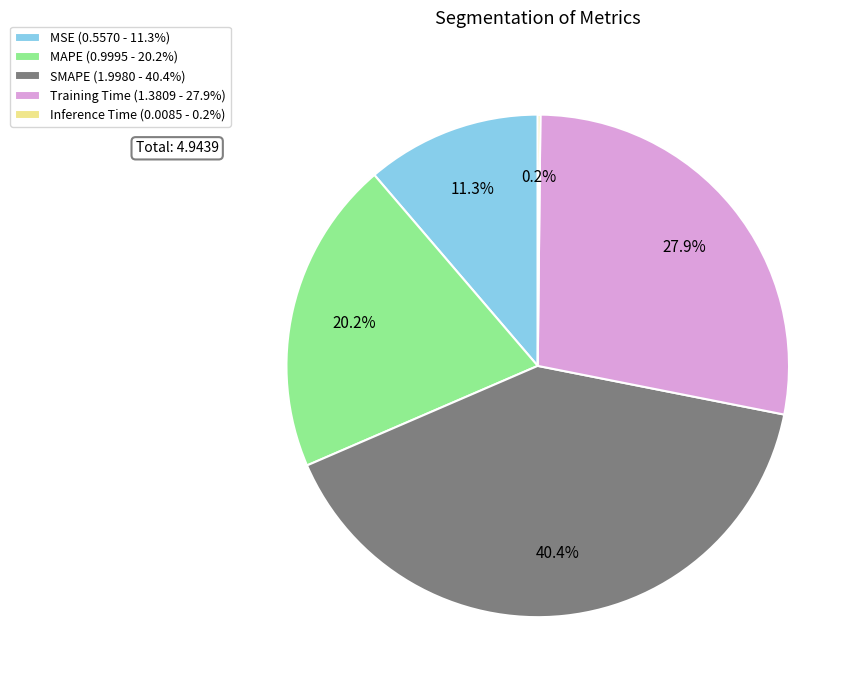

Between MSE and SMAPE, which is larger?

SMAPE